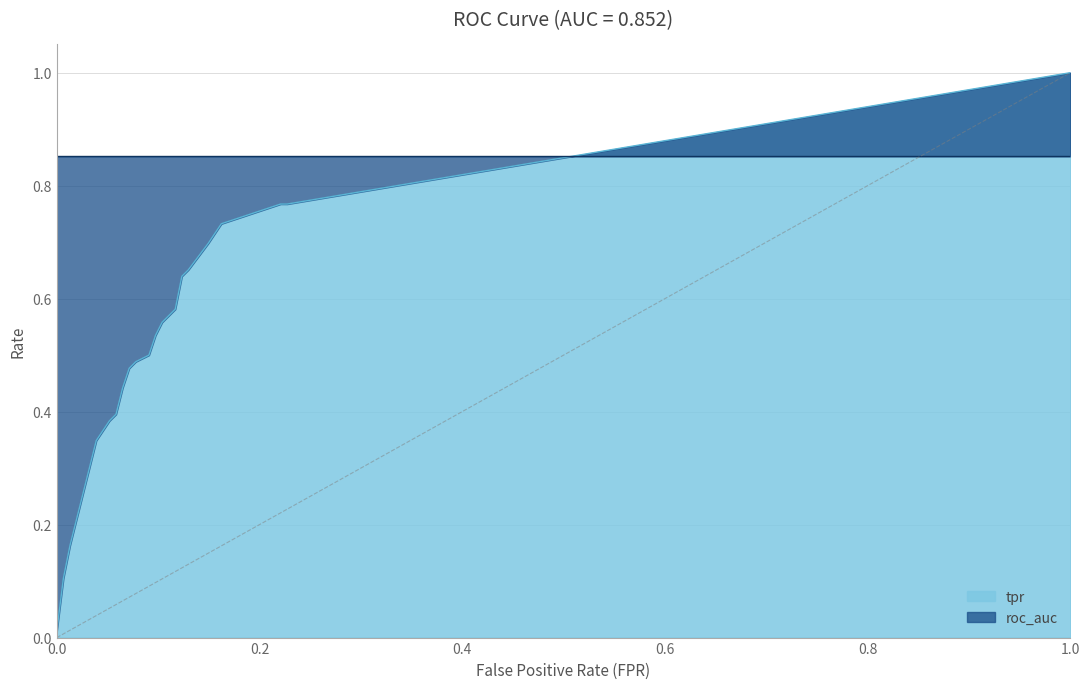

What is the value of the 21st point from the left?

1.0